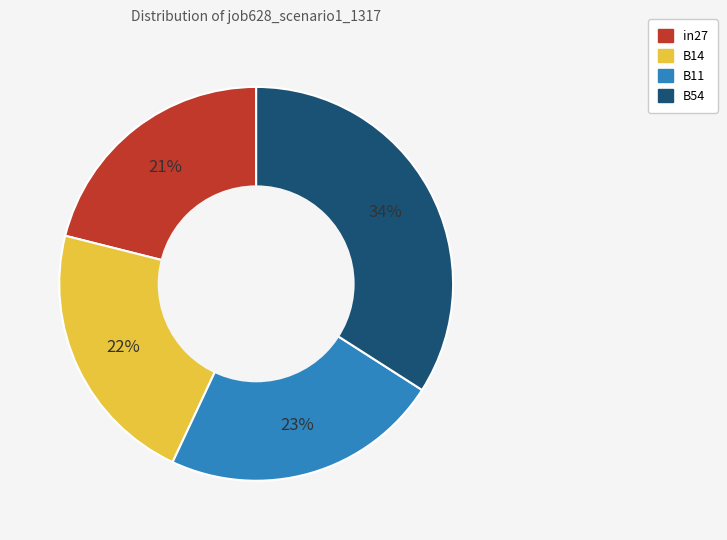

Is there any slice that represents more than half of the pie?

No